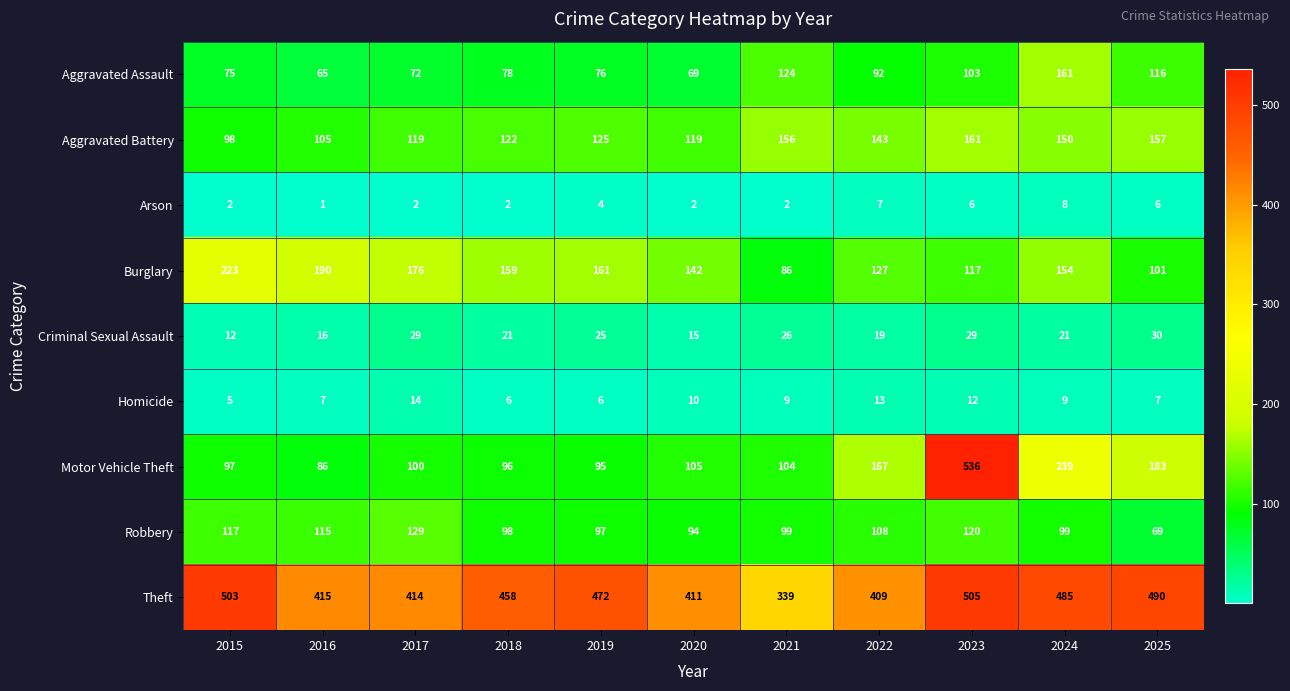

At 2018, list the series in order from smallest to largest.

Arson, Homicide, Criminal Sexual Assault, Aggravated Assault, Motor Vehicle Theft, Robbery, Aggravated Battery, Burglary, Theft